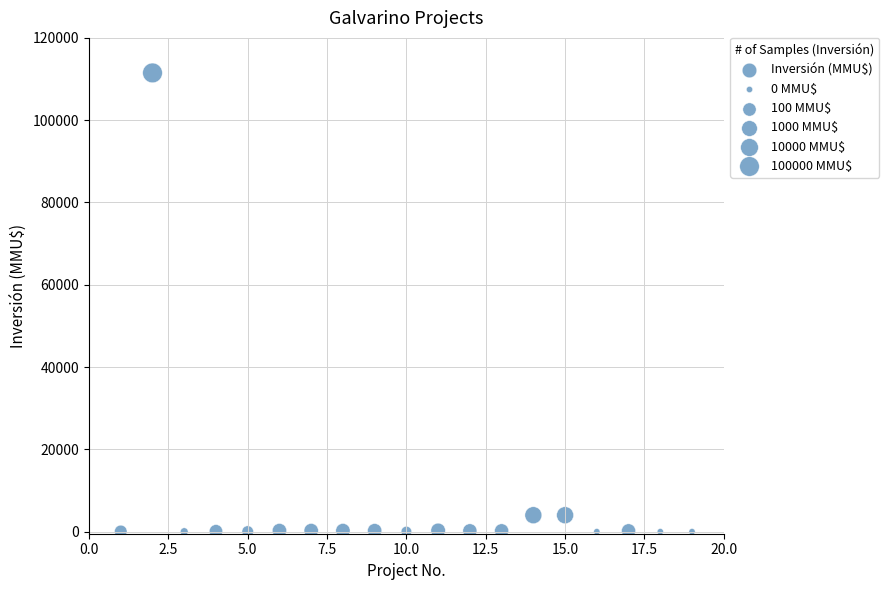

What is the range of Y values (max minus min)?

111488